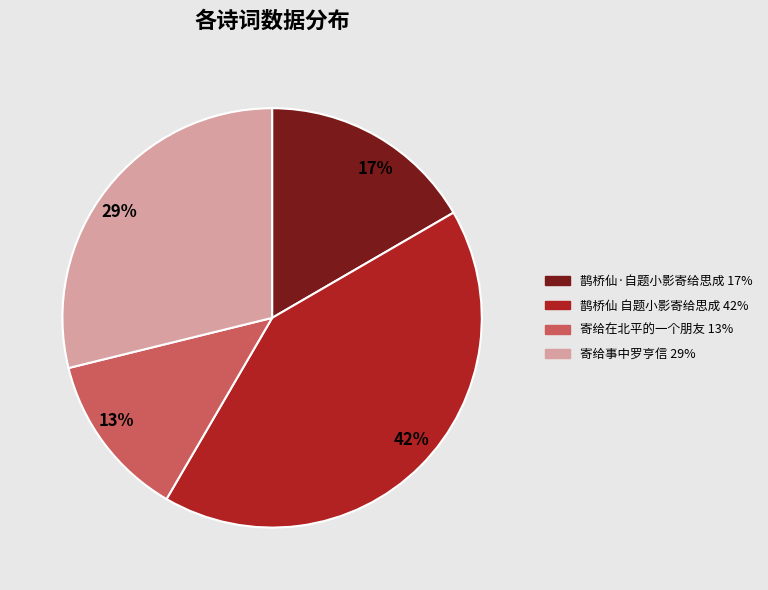

Combined, do 13% and 42% account for over 50%?

Yes